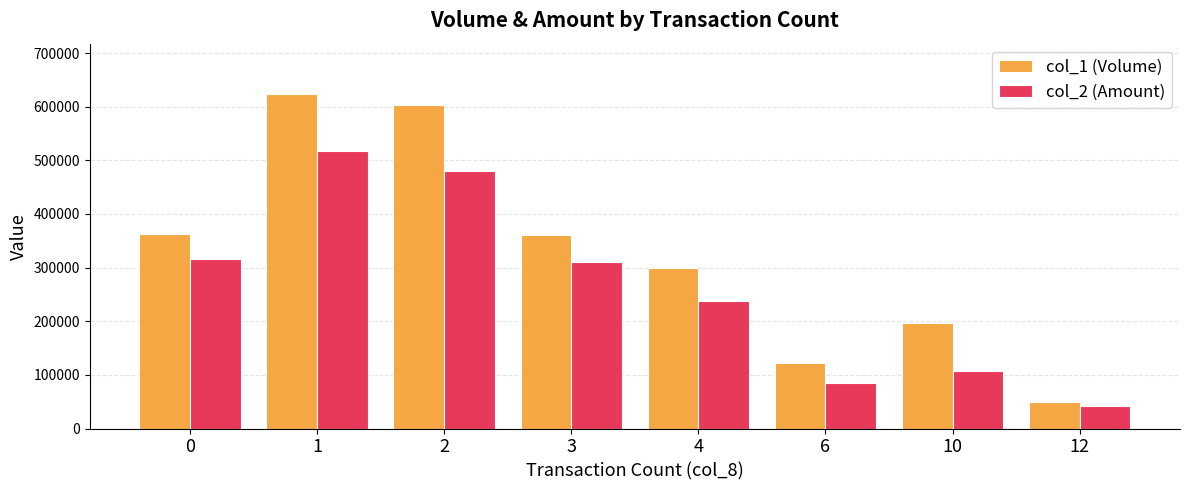

List the series in order of their peak value, highest first.

col_1 (Volume), col_2 (Amount)